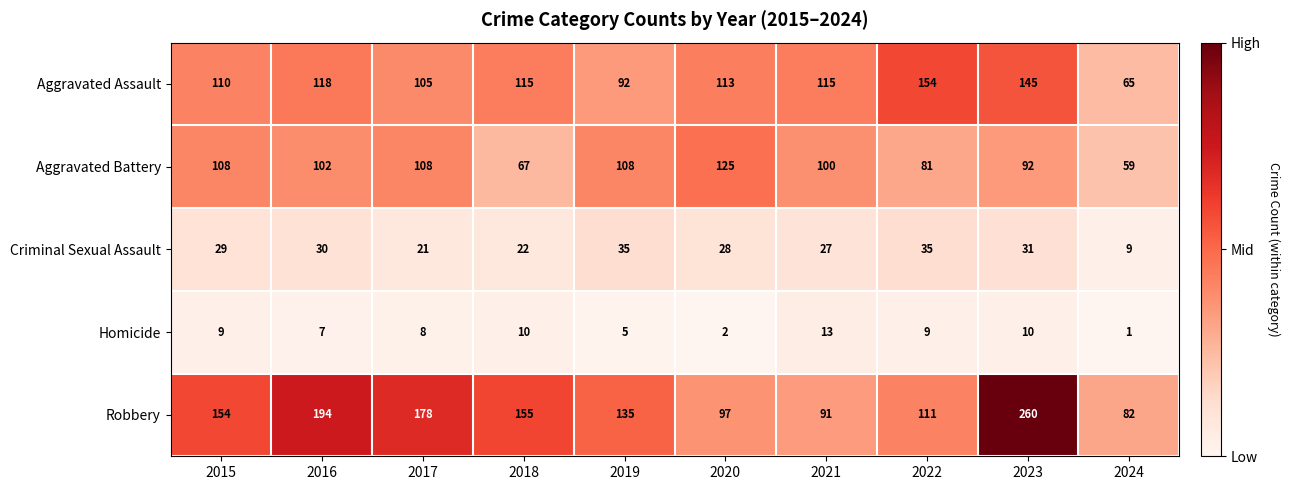

Rank the series at 2020 from highest to lowest value.

Aggravated Battery, Aggravated Assault, Robbery, Criminal Sexual Assault, Homicide